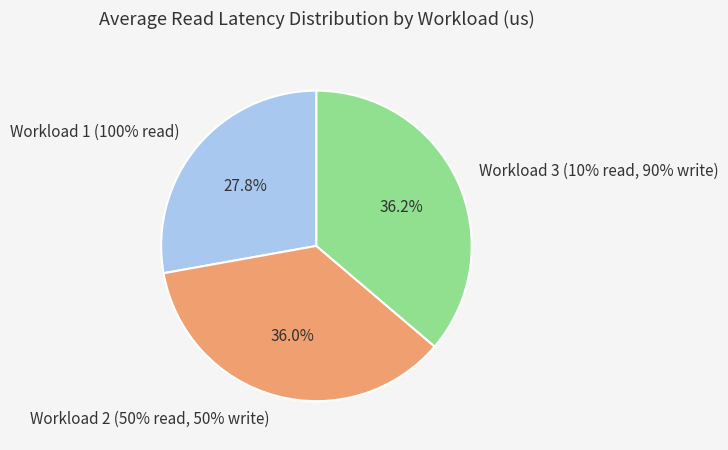

What is the change in value from Workload 1 (100% read) to Workload 3 (10% read, 90% write)?

+155.6